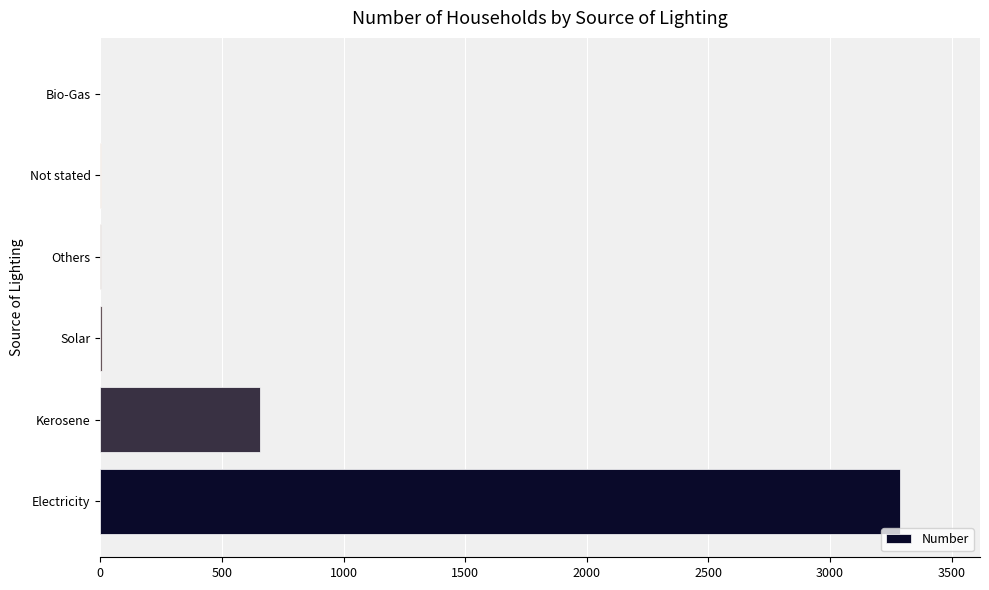

Between Solar and Electricity, which is larger?

Electricity